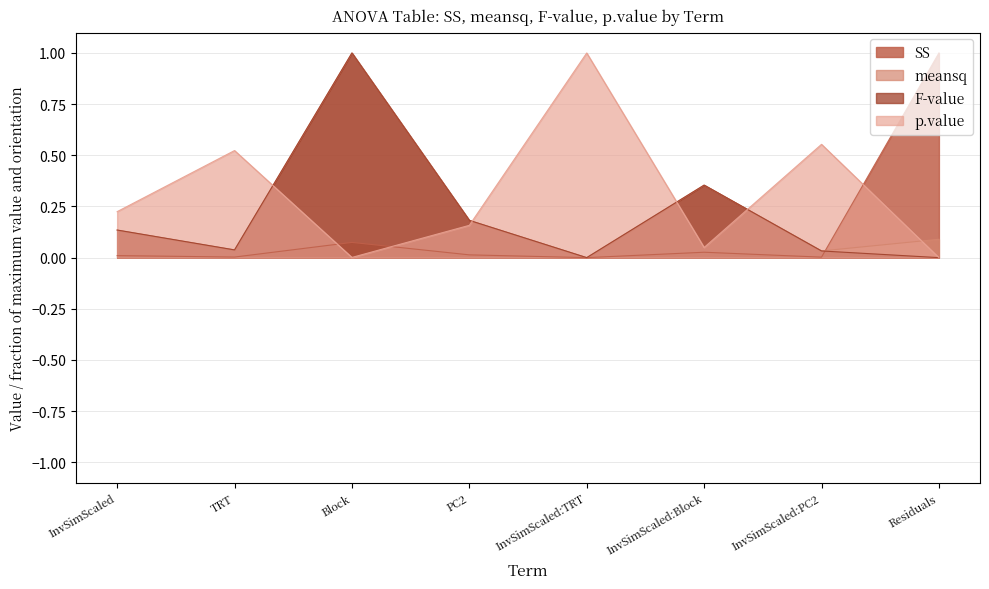

The value of SS at Residuals is 0.5. True or false?

False